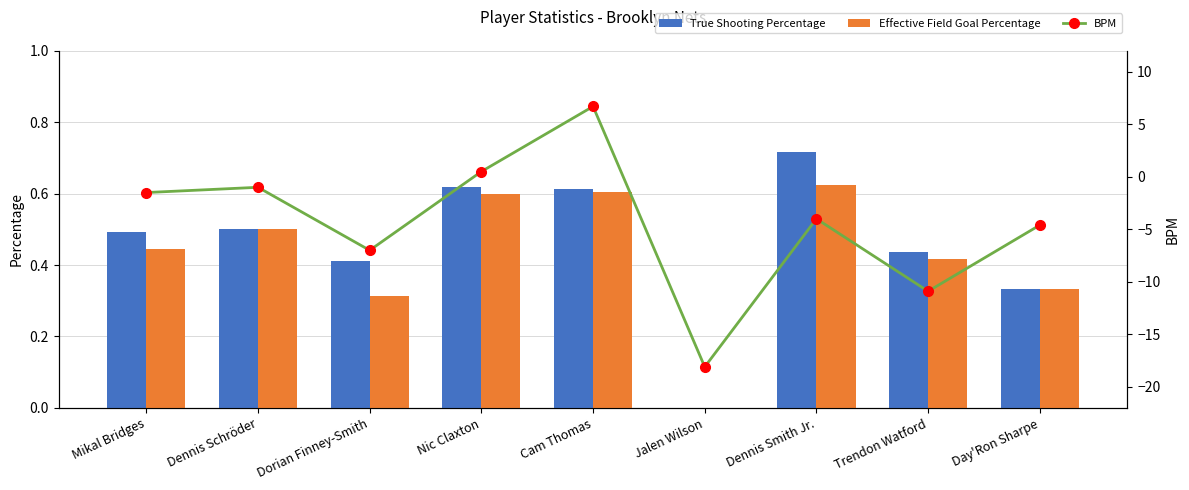

What is the approximate value of True Shooting Percentage at Dorian Finney-Smith?

0.4